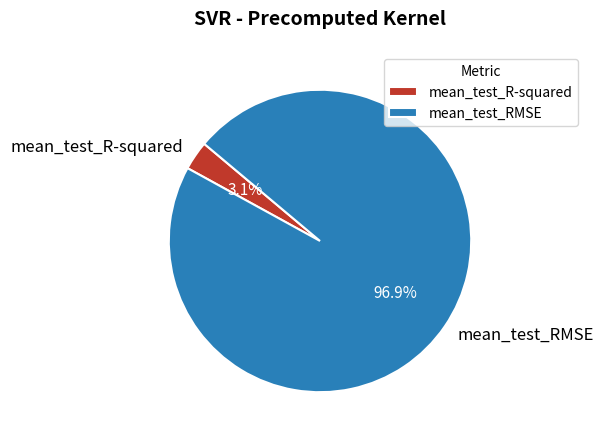

To the nearest percent, what percentage of the pie is mean_test_R-squared?

3%